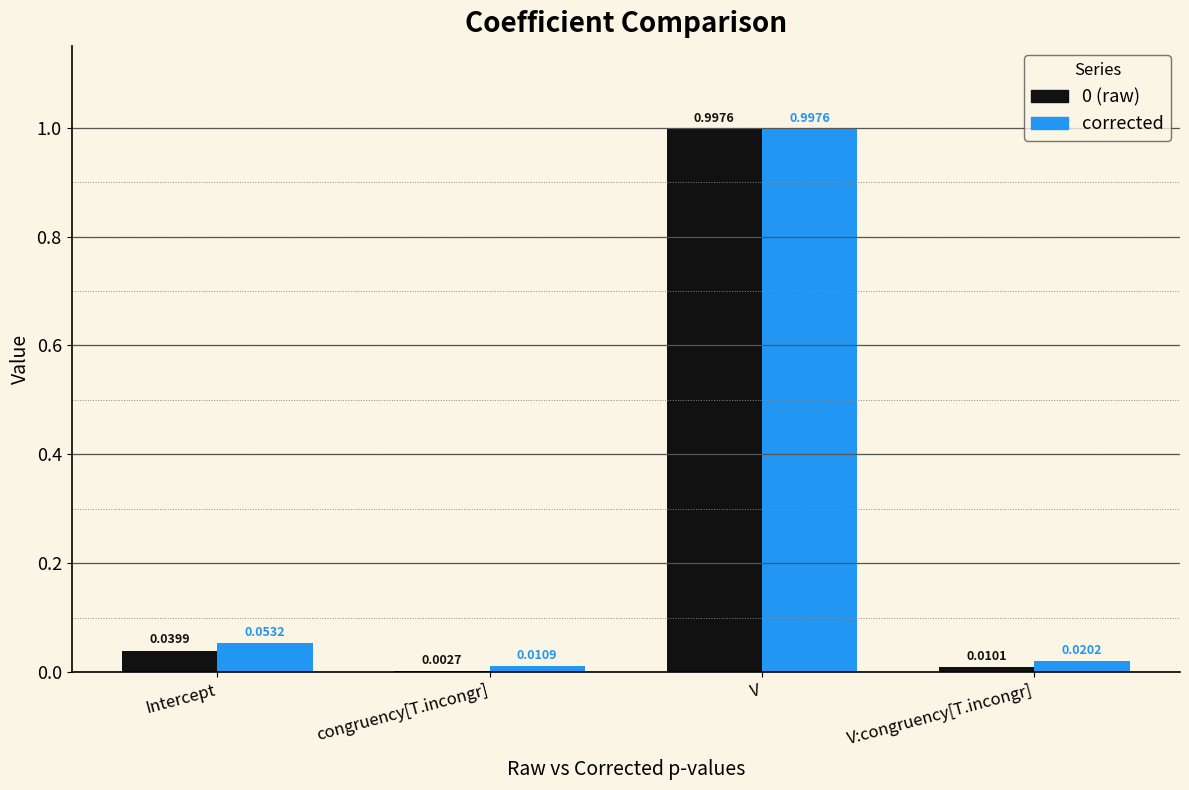

Which label corresponds to the largest value in the chart?

V